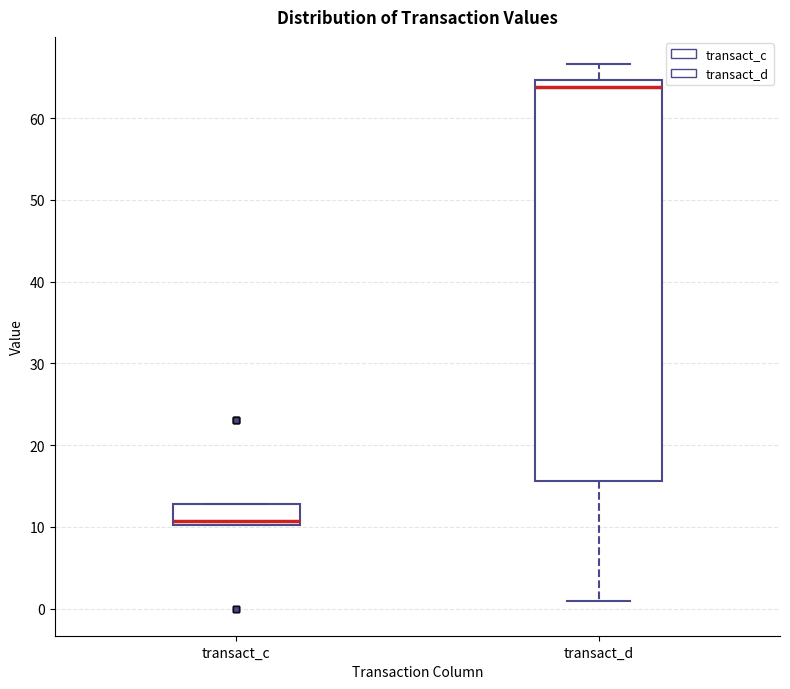

Comparing the boxes themselves (not the whiskers), which one is the tallest?

transact_d